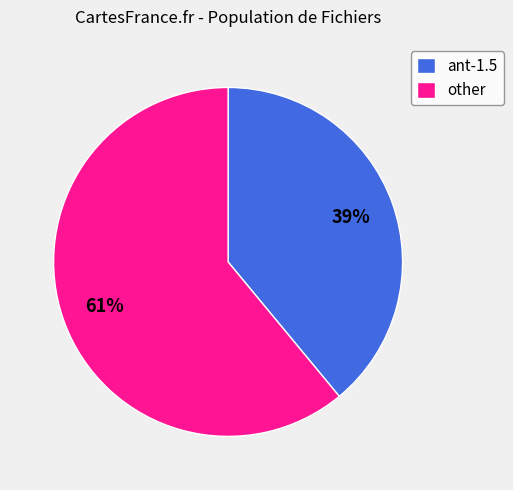

To the nearest percent, what is the combined percentage of other and ant-1.5?

100%